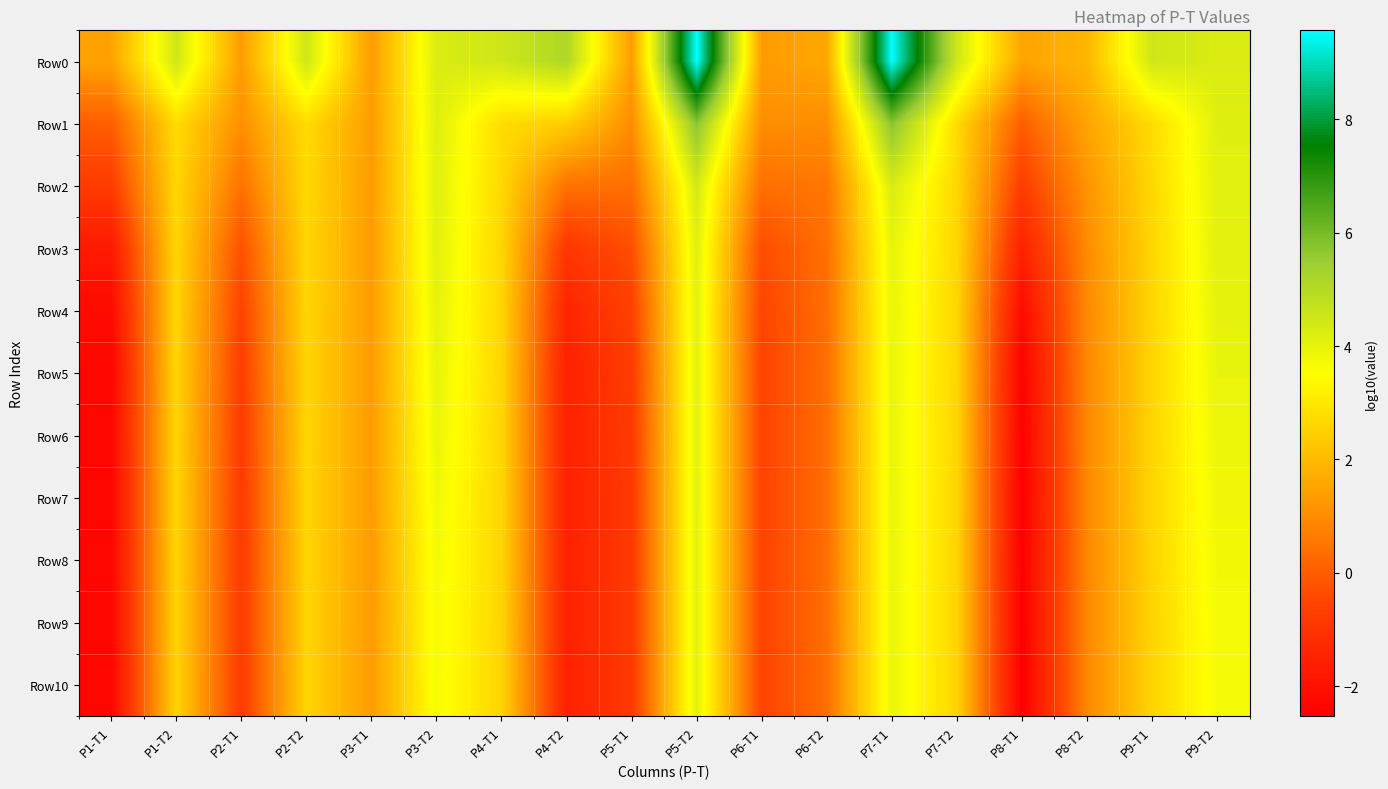

Reading left to right, transcribe all the data shown in this chart.

Row0: P1-T1=1.5	P1-T2=4.5	P2-T1=1.3	P2-T2=4.5	P3-T1=1.3	P3-T2=4.2	P4-T1=4.5	P4-T2=5.1	P5-T1=1.3	P5-T2=9.6	P6-T1=1.3	P6-T2=1.6	P7-T1=9.6	P7-T2=4.5	P8-T1=1.5	P8-T2=1.9	P9-T1=4.5	P9-T2=4.2
Row1: P1-T1=0.0	P1-T2=2.7	P2-T1=1.1	P2-T2=2.7	P3-T1=1.3	P3-T2=4.2	P4-T1=2.8	P4-T2=2.4	P5-T1=1.0	P5-T2=5.7	P6-T1=1.0	P6-T2=1.0	P7-T1=5.8	P7-T2=2.7	P8-T1=0.0	P8-T2=1.5	P9-T1=2.8	P9-T2=4.2
Row2: P1-T1=-0.8	P1-T2=2.6	P2-T1=0.4	P2-T2=2.7	P3-T1=1.3	P3-T2=4.1	P4-T1=2.7	P4-T2=0.4	P5-T1=0.4	P5-T2=4.4	P6-T1=0.4	P6-T2=0.6	P7-T1=4.3	P7-T2=2.6	P8-T1=-0.7	P8-T2=1.1	P9-T1=2.7	P9-T2=4.1
Row3: P1-T1=-1.8	P1-T2=2.6	P2-T1=-0.2	P2-T2=2.6	P3-T1=1.3	P3-T2=4.1	P4-T1=2.6	P4-T2=-0.9	P5-T1=-0.3	P5-T2=4.1	P6-T1=-0.3	P6-T2=0.4	P7-T1=4.0	P7-T2=2.6	P8-T1=-1.5	P8-T2=1.0	P9-T1=2.6	P9-T2=4.1
Row4: P1-T1=-2.2	P1-T2=2.6	P2-T1=-0.6	P2-T2=2.6	P3-T1=1.3	P3-T2=4.0	P4-T1=2.6	P4-T2=-1.4	P5-T1=-0.6	P5-T2=4.1	P6-T1=-0.5	P6-T2=0.4	P7-T1=3.9	P7-T2=2.6	P8-T1=-2.2	P8-T2=0.9	P9-T1=2.6	P9-T2=4.0
Row5: P1-T1=-2.3	P1-T2=2.6	P2-T1=-0.7	P2-T2=2.6	P3-T1=1.3	P3-T2=4.0	P4-T1=2.6	P4-T2=-1.5	P5-T1=-0.7	P5-T2=4.1	P6-T1=-0.6	P6-T2=0.4	P7-T1=3.9	P7-T2=2.6	P8-T1=-2.4	P8-T2=0.9	P9-T1=2.6	P9-T2=4.0
Row6: P1-T1=-2.3	P1-T2=2.6	P2-T1=-0.8	P2-T2=2.6	P3-T1=1.3	P3-T2=3.9	P4-T1=2.6	P4-T2=-1.5	P5-T1=-0.8	P5-T2=4.1	P6-T1=-0.6	P6-T2=0.4	P7-T1=3.9	P7-T2=2.6	P8-T1=-2.5	P8-T2=0.9	P9-T1=2.6	P9-T2=3.9
Row7: P1-T1=-2.3	P1-T2=2.6	P2-T1=-0.8	P2-T2=2.6	P3-T1=1.3	P3-T2=3.8	P4-T1=2.6	P4-T2=-1.5	P5-T1=-0.8	P5-T2=4.1	P6-T1=-0.6	P6-T2=0.4	P7-T1=3.9	P7-T2=2.6	P8-T1=-2.5	P8-T2=0.9	P9-T1=2.6	P9-T2=3.8
Row8: P1-T1=-2.3	P1-T2=2.6	P2-T1=-0.8	P2-T2=2.6	P3-T1=1.3	P3-T2=3.7	P4-T1=2.6	P4-T2=-1.5	P5-T1=-0.8	P5-T2=4.1	P6-T1=-0.6	P6-T2=0.4	P7-T1=3.9	P7-T2=2.6	P8-T1=-2.5	P8-T2=0.9	P9-T1=2.6	P9-T2=3.8
Row9: P1-T1=-2.3	P1-T2=2.6	P2-T1=-0.8	P2-T2=2.6	P3-T1=1.3	P3-T2=3.7	P4-T1=2.6	P4-T2=-1.5	P5-T1=-0.8	P5-T2=4.1	P6-T1=-0.6	P6-T2=0.4	P7-T1=3.9	P7-T2=2.6	P8-T1=-2.5	P8-T2=0.9	P9-T1=2.6	P9-T2=3.7
Row10: P1-T1=-2.3	P1-T2=2.6	P2-T1=-0.8	P2-T2=2.6	P3-T1=1.3	P3-T2=3.7	P4-T1=2.6	P4-T2=-1.5	P5-T1=-0.8	P5-T2=4.1	P6-T1=-0.6	P6-T2=0.4	P7-T1=3.9	P7-T2=2.6	P8-T1=-2.5	P8-T2=0.9	P9-T1=2.6	P9-T2=3.7